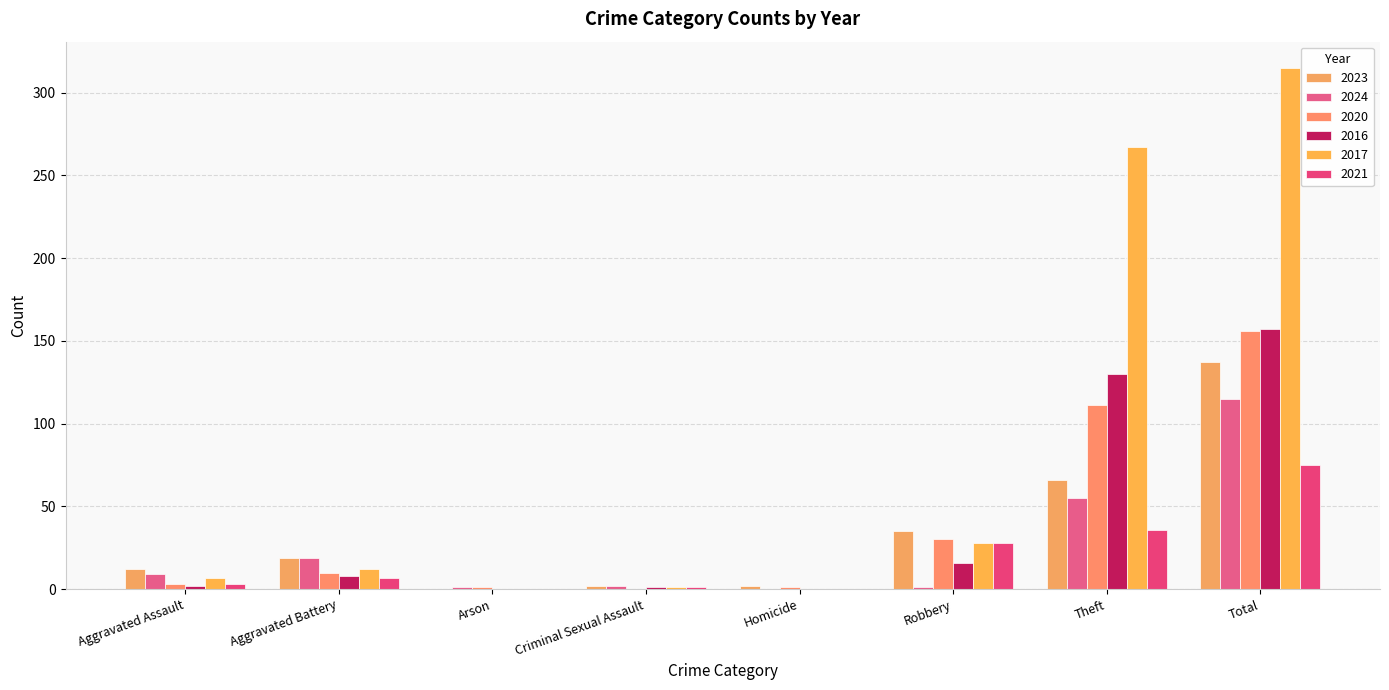

Does the chart contain stacked bars?

No